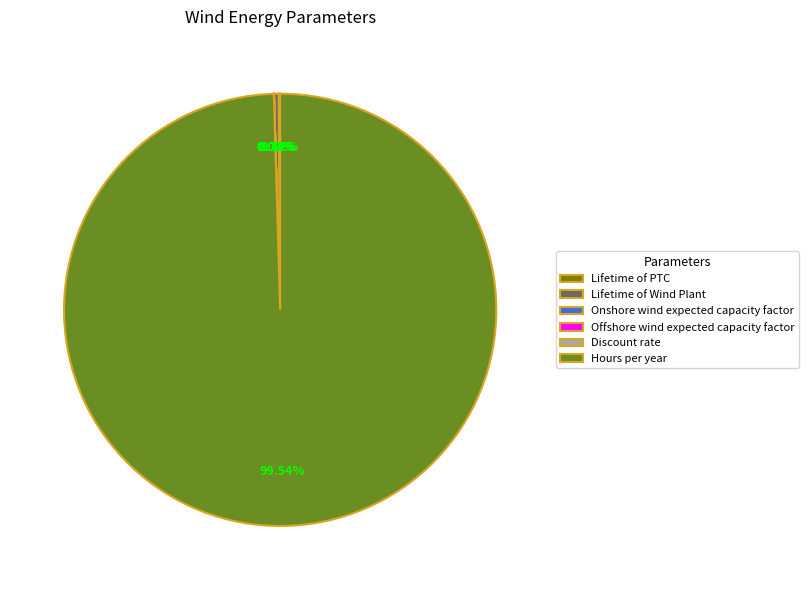

What is the largest slice in the pie chart?

Hours per year